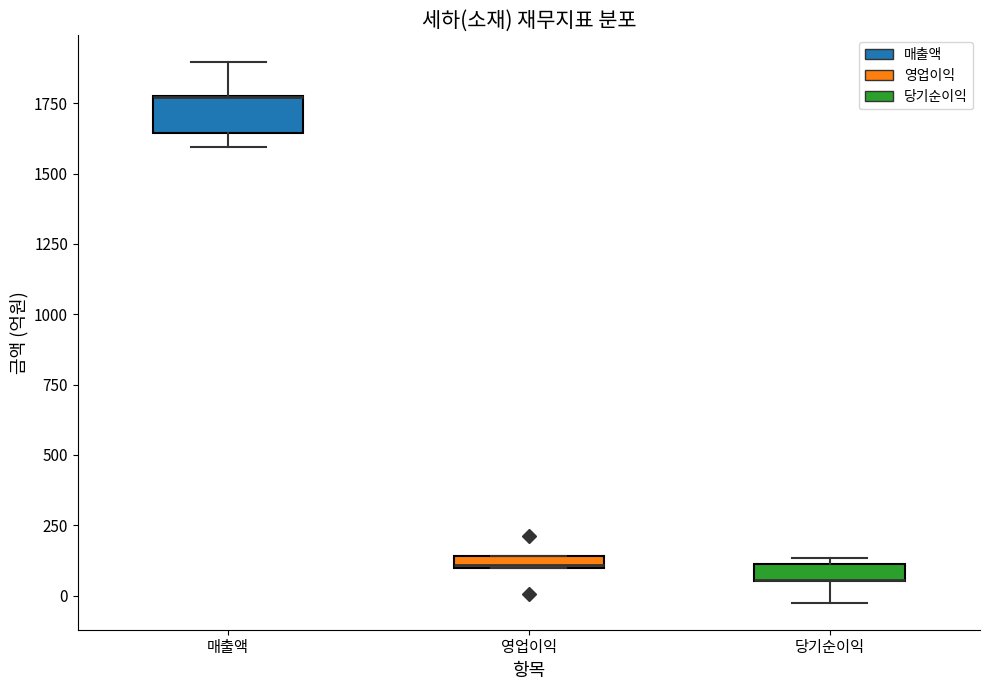

Where does the lower whisker of the box for 매출액 end on the y-axis? The values are not printed on the chart, so give them approximately, as read against the axis.

1600